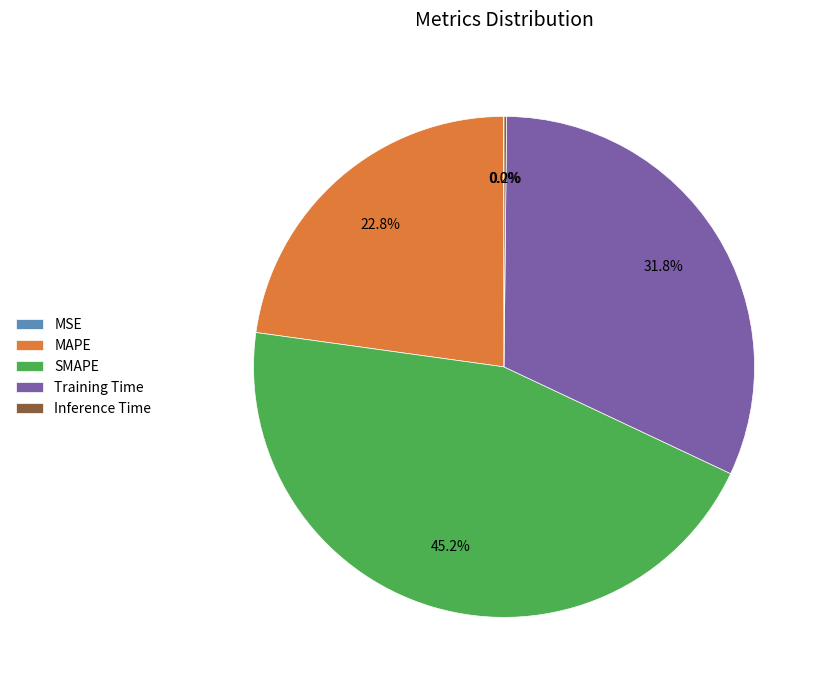

What is the total percentage of Training Time and SMAPE?

77.0%